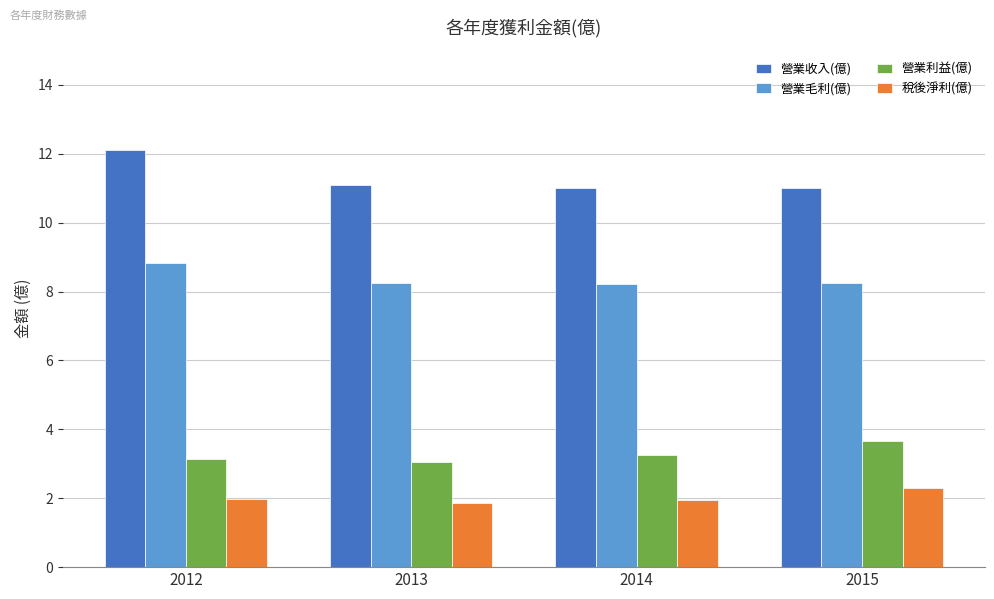

Is it true that 營業利益(億) equals 3.0 at 2013?

True